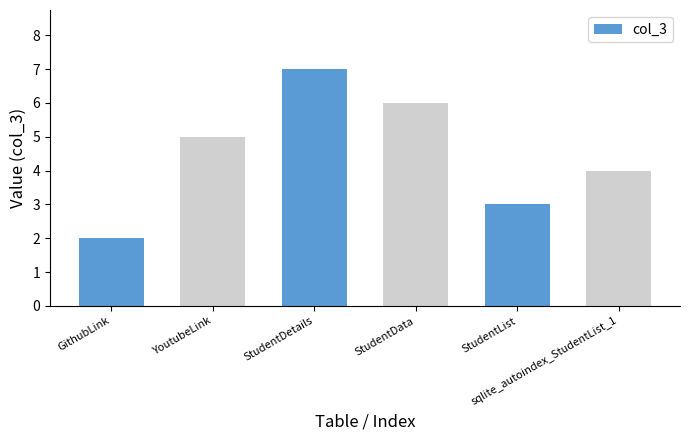

What is the difference between the values at YoutubeLink and StudentData?

1